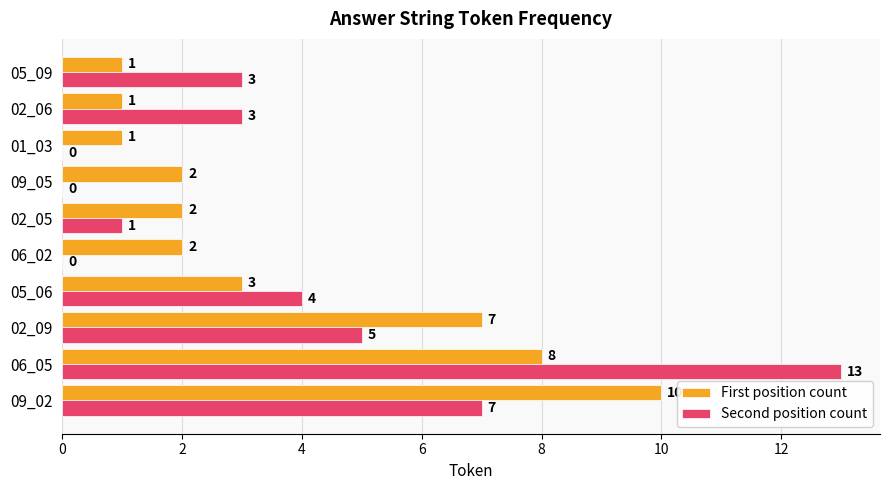

Which category has the highest value in the First position count series?

09_02